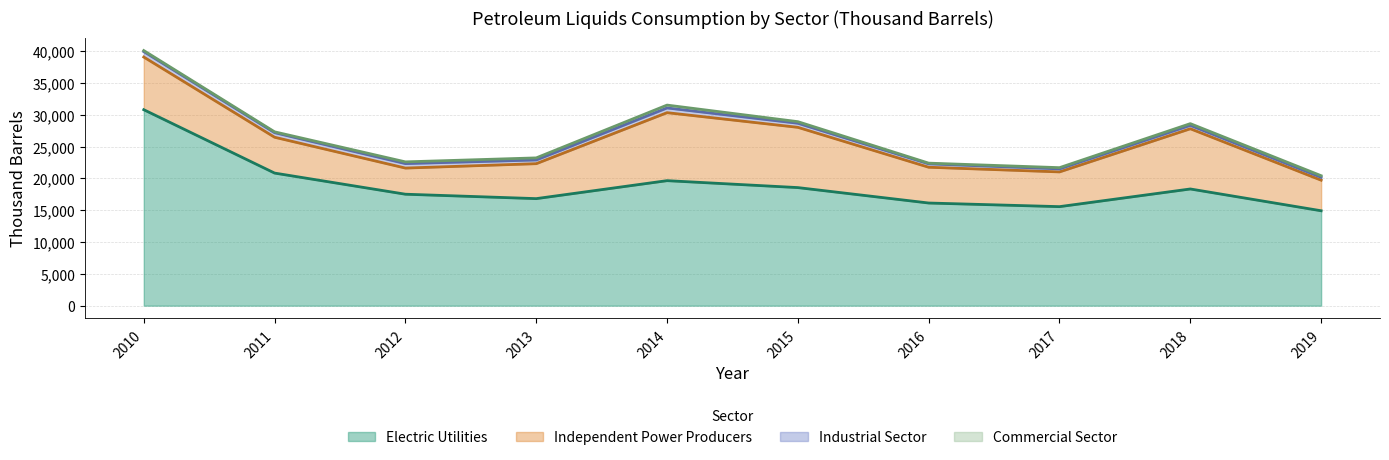

What is the value of the Industrial Sector point at the 2nd from the left?

716